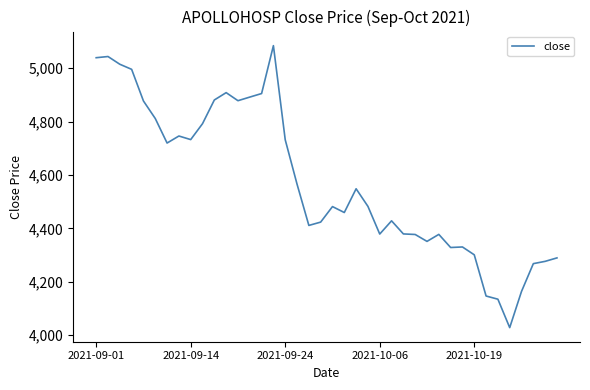

What is the minimum value shown in the chart?

4028.4